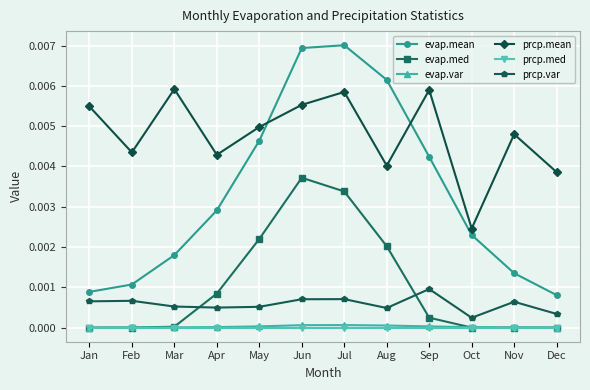

Which series changed the most between Jul and Sep?

evap.med